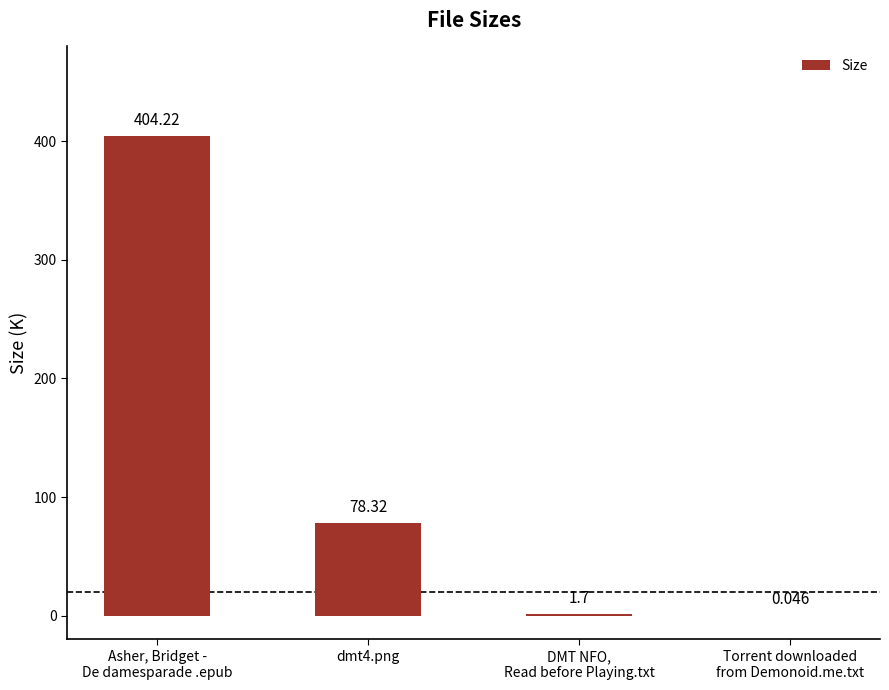

How many data points does each series have?

4